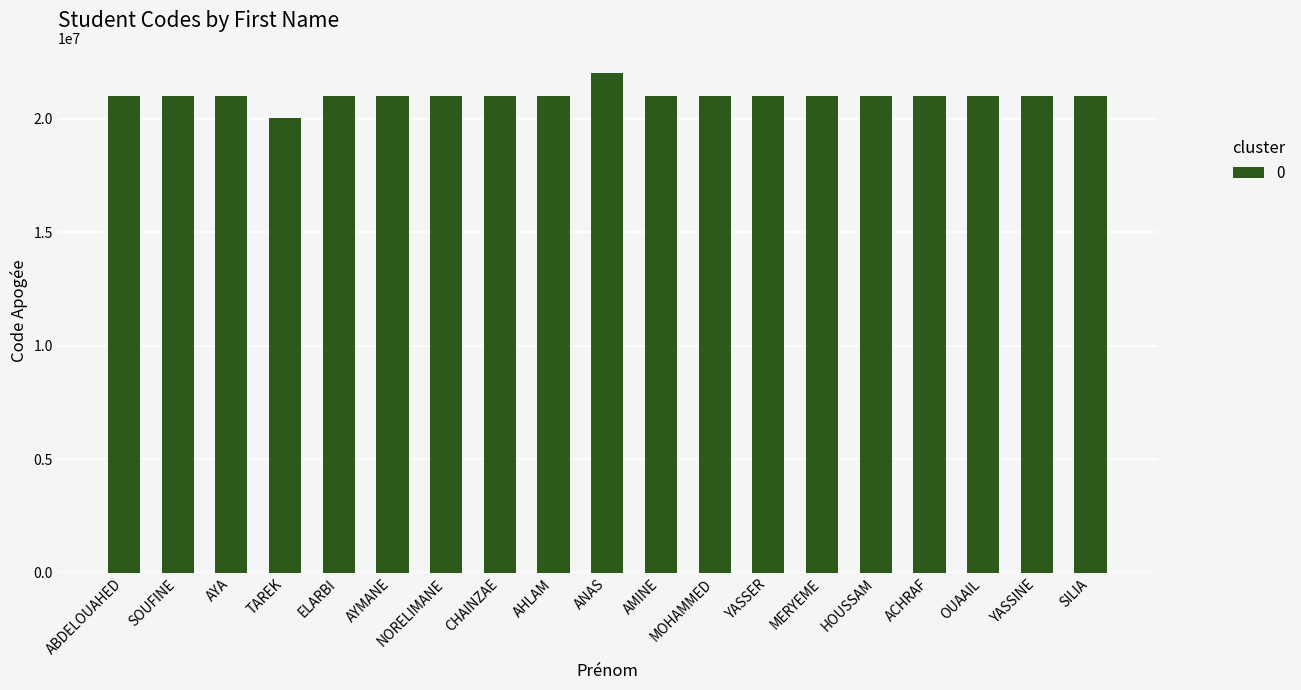

Does the chart contain any negative values?

No